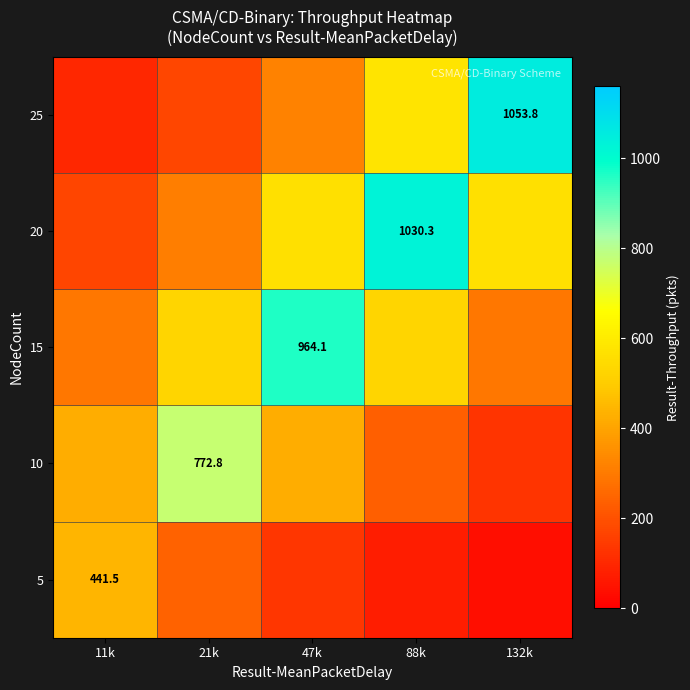

What is the smallest value displayed?

40.1